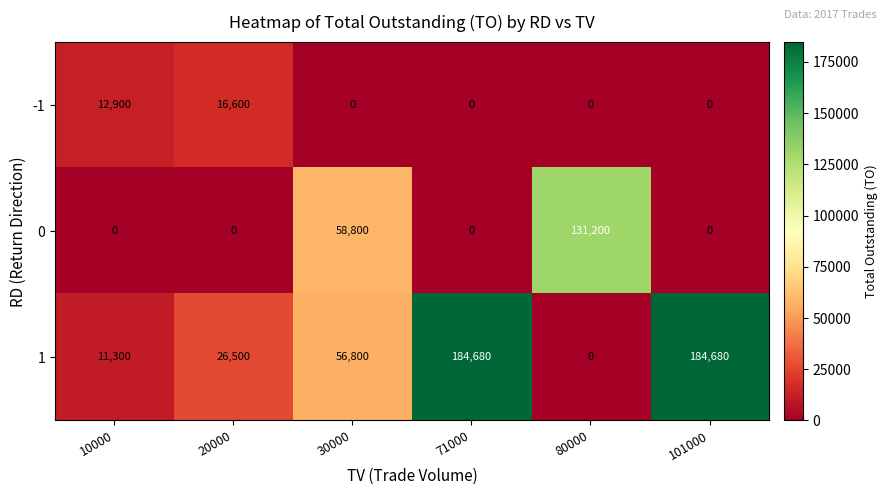

The -1 series shows 21480 at 10000. True or false?

False